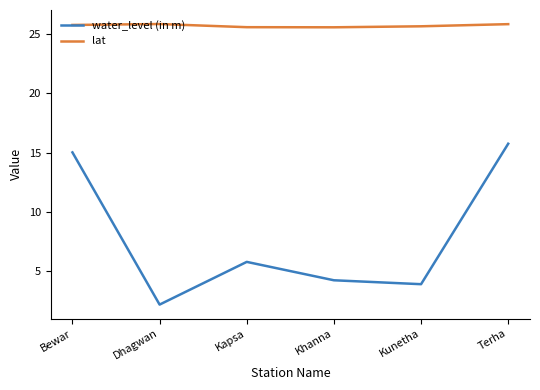

What is the difference between the maximum and second lowest values in the water_level (in m) series?

11.8